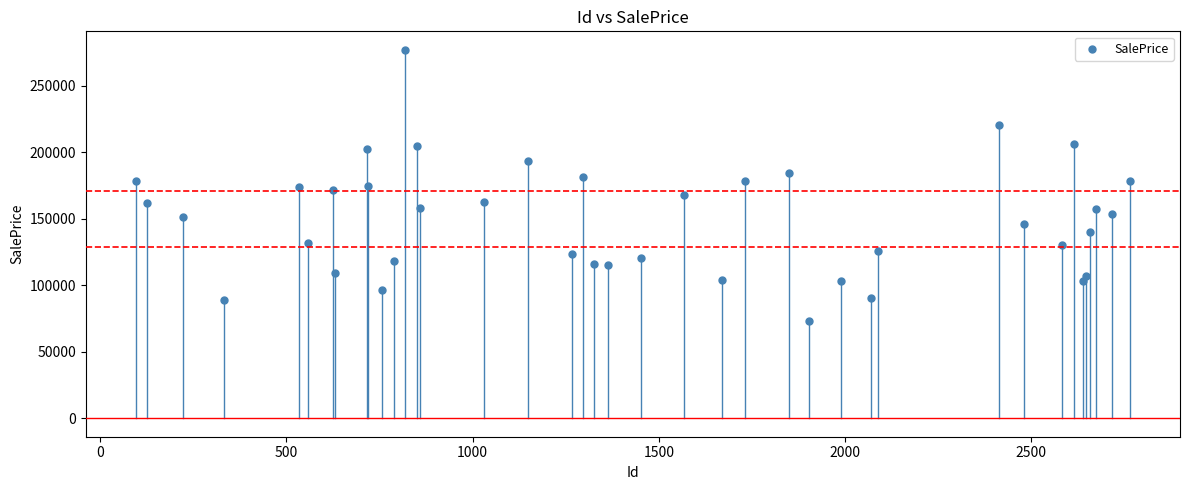

What is the range of Y values (max minus min)?

204203.1